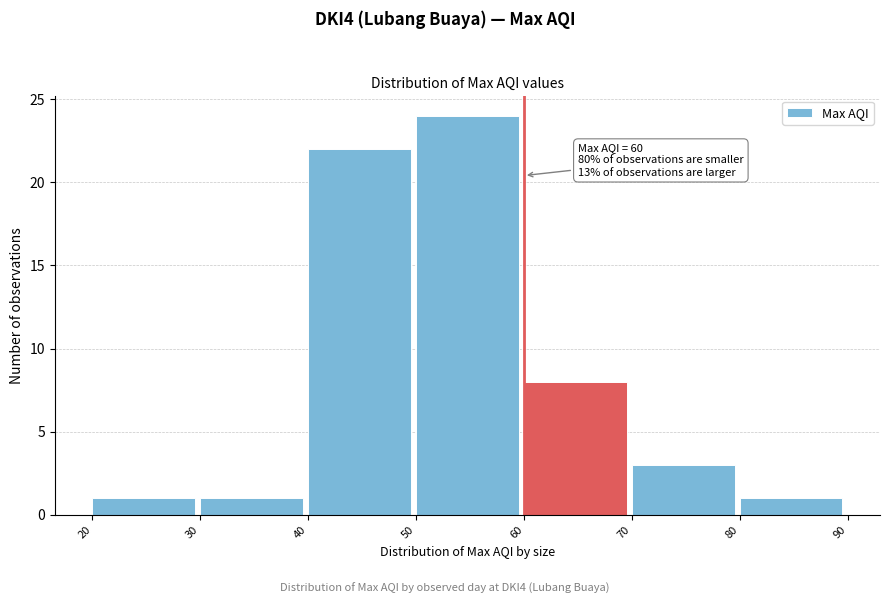

Which range on the x-axis has the tallest bar?

50 to 60